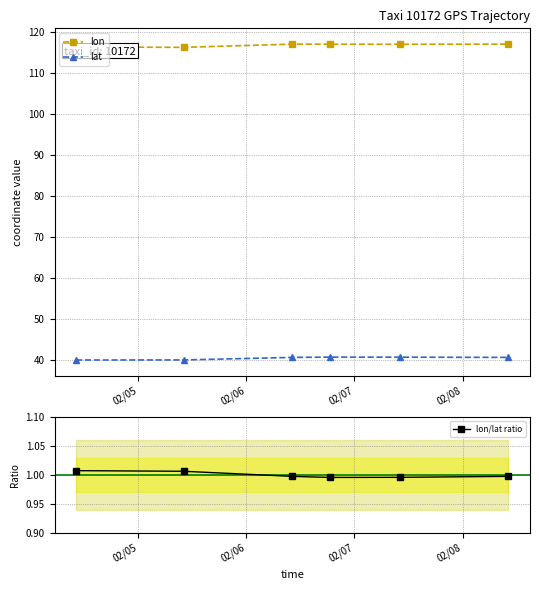

Which series has the largest range (max minus min)?

lon